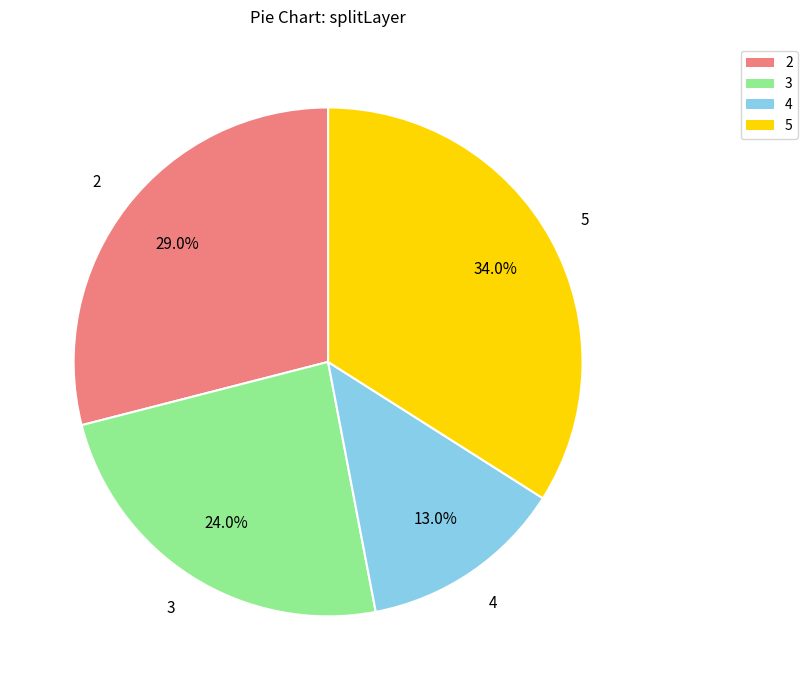

Approximately how many times larger is the value at 5 compared to 3?

1.4